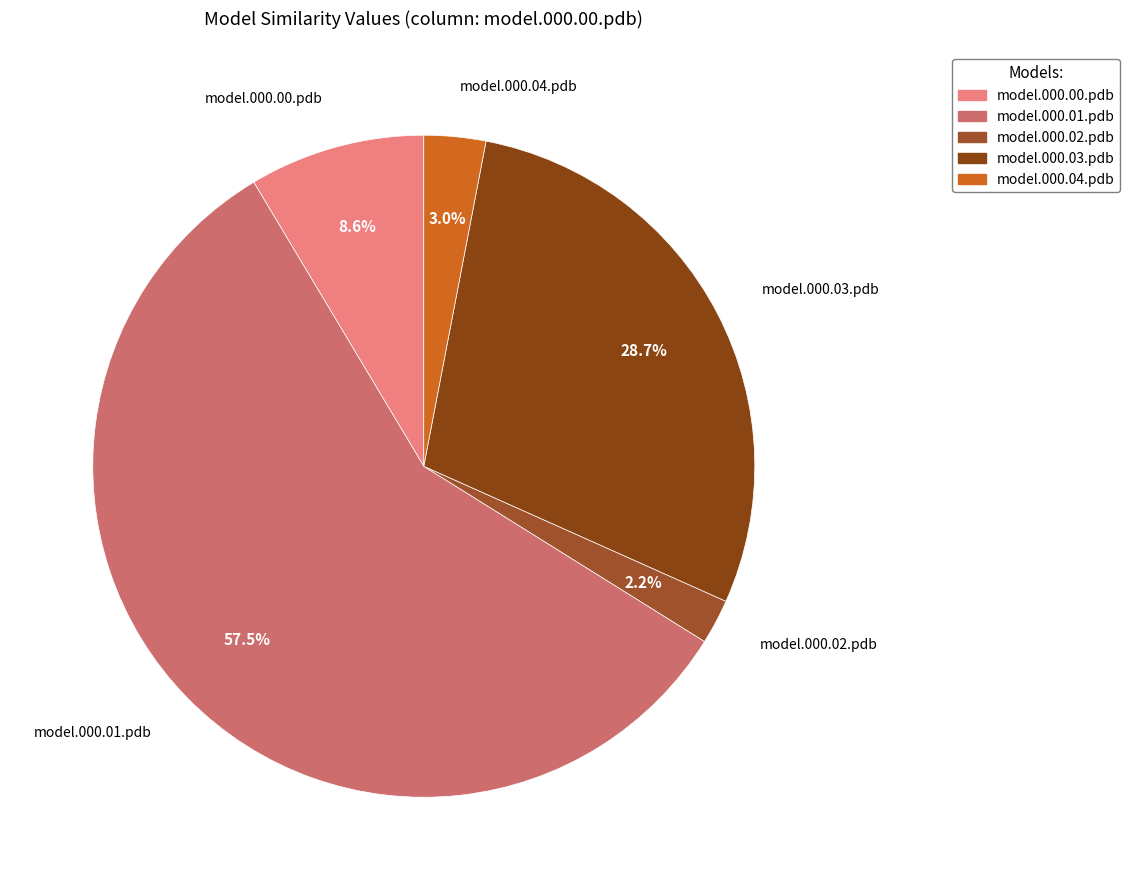

What percentage is NOT represented by model.000.02.pdb?

97.8%